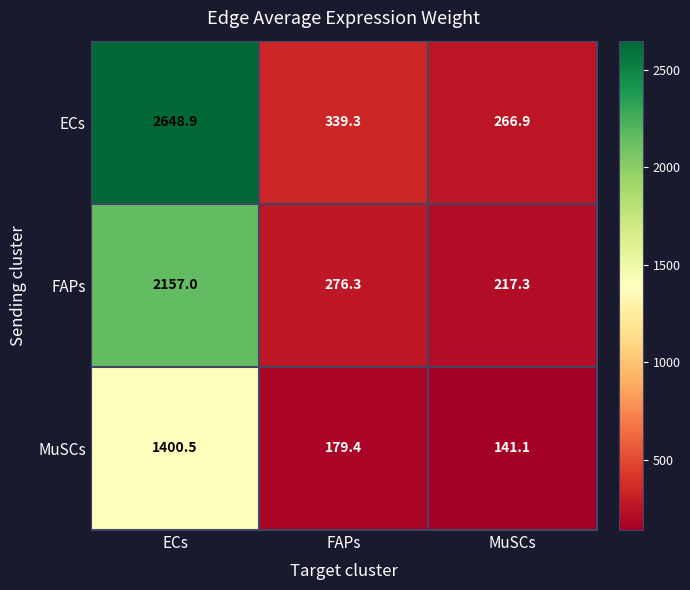

Rank the series by their average value, from highest to lowest.

ECs, FAPs, MuSCs